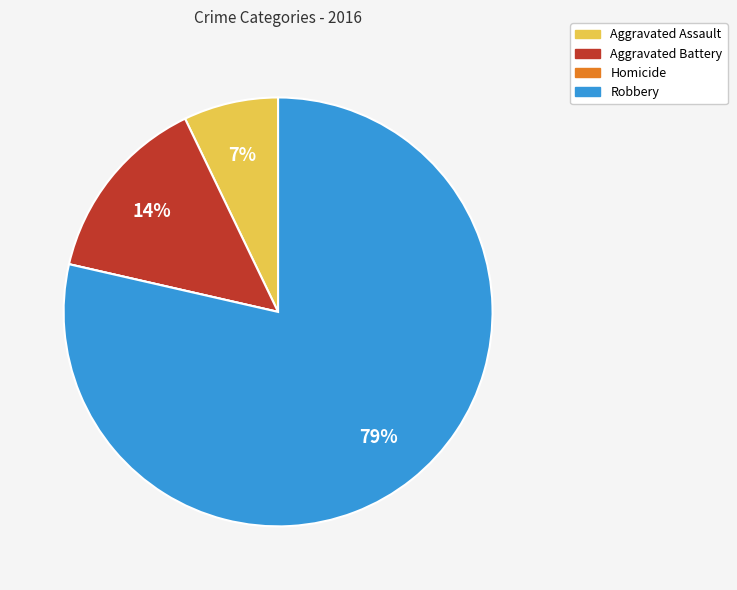

Do Robbery and Aggravated Battery together represent more than half of the pie?

Yes